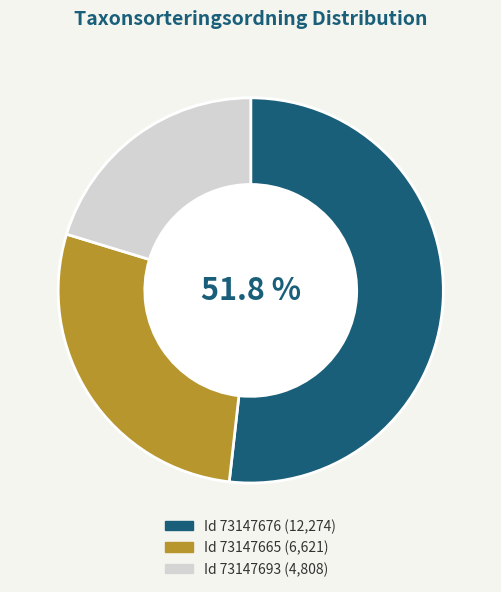

How many segments does this pie chart have?

3